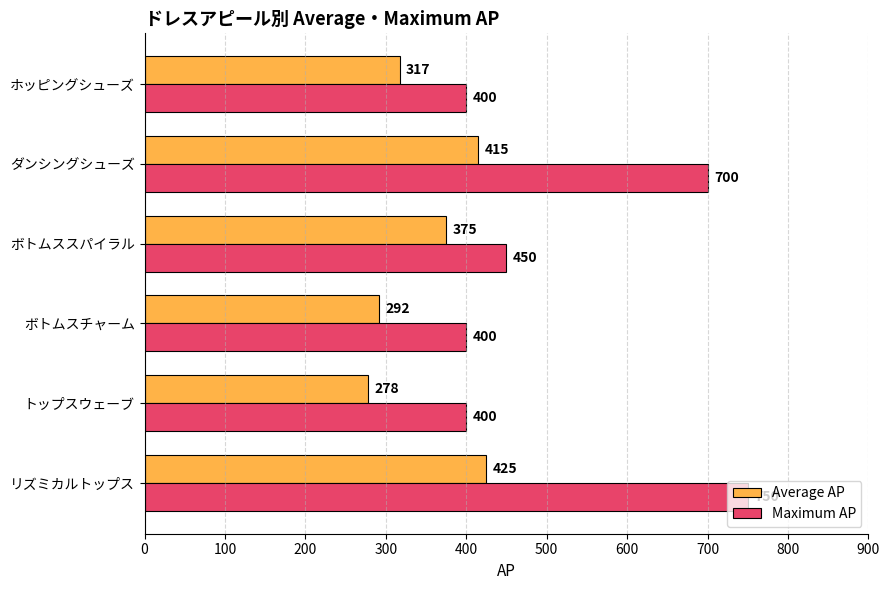

How many data points in Maximum AP are less than 450?

3